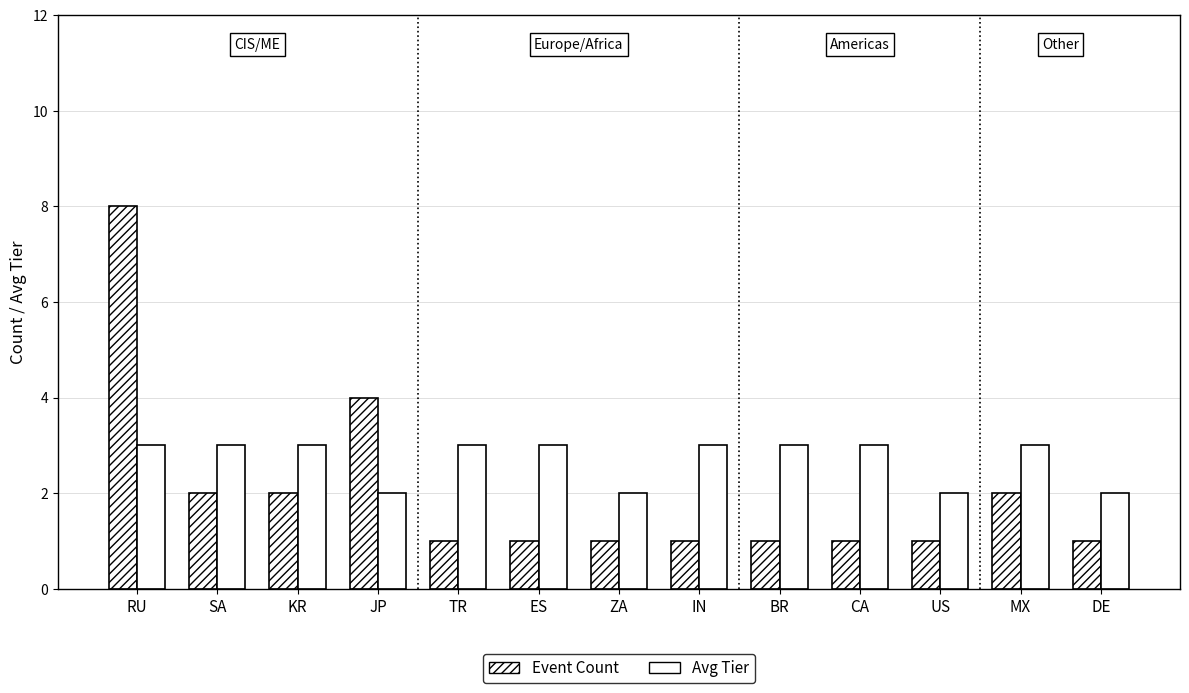

What is the greatest value displayed?

8